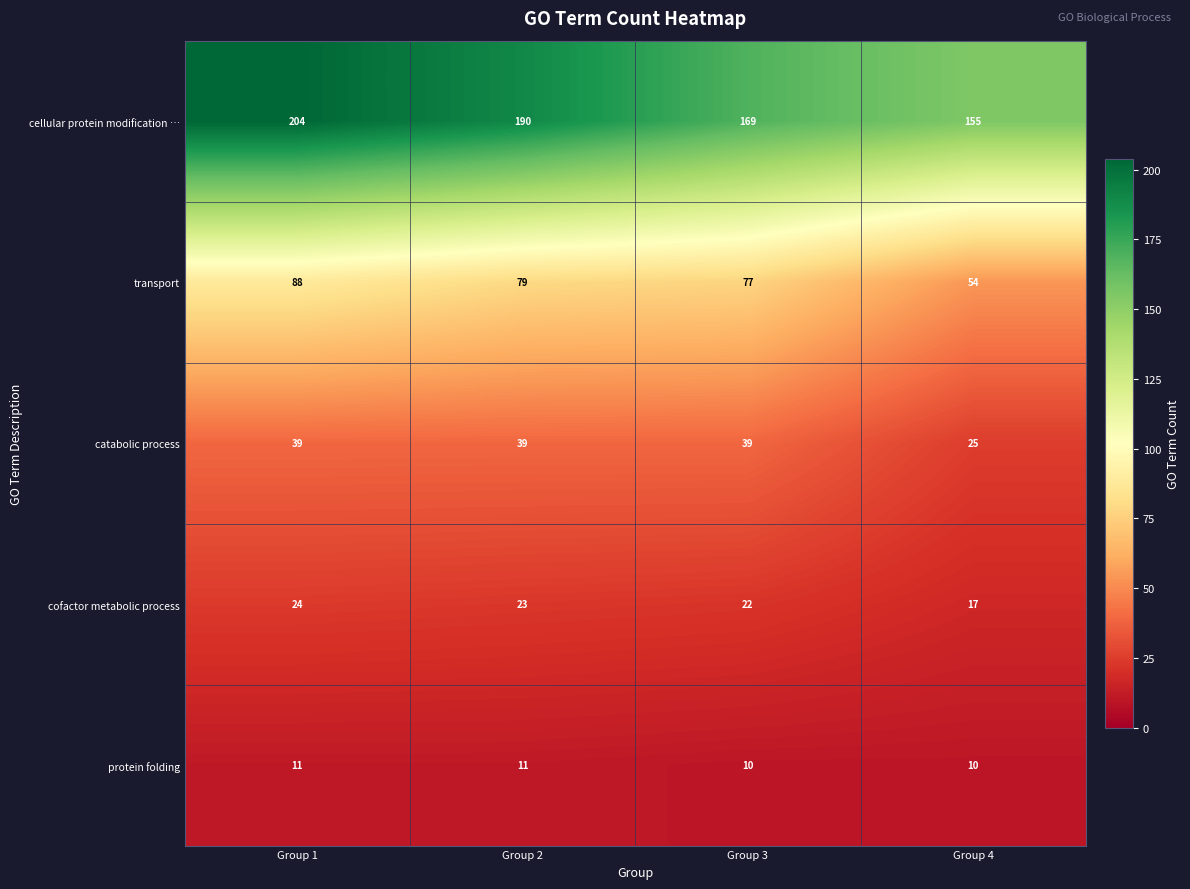

True or false: cellular protein modification … has a value of 270 at Group 1.

False